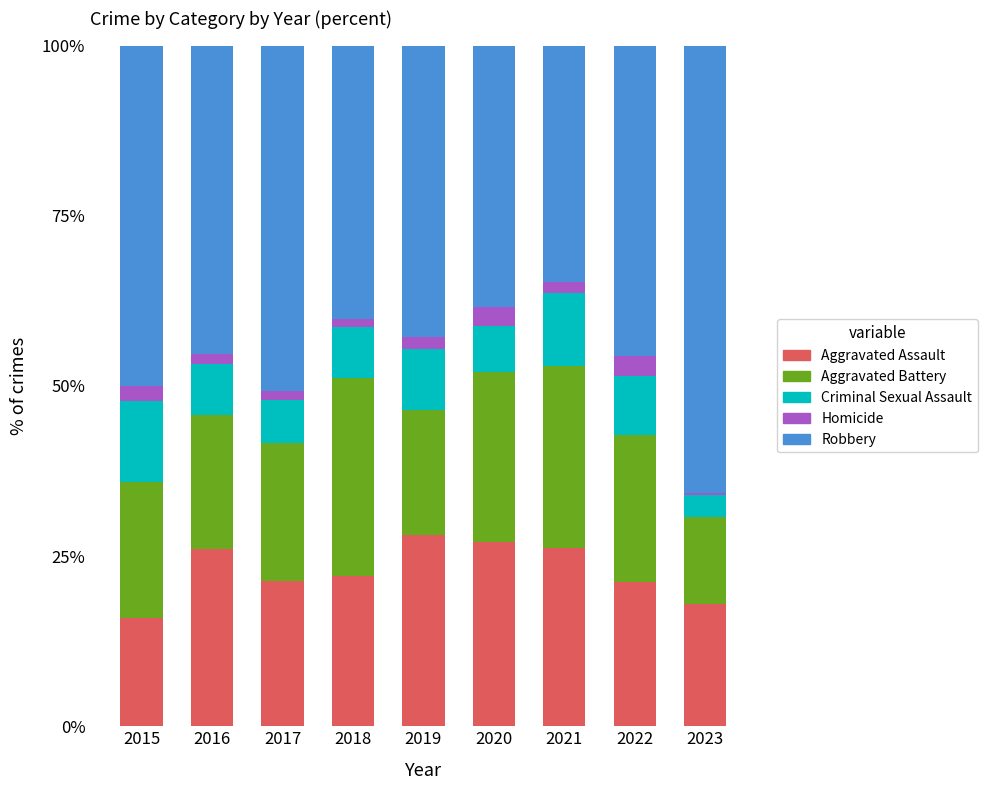

What is the highest value of the Aggravated Assault series?

28.1